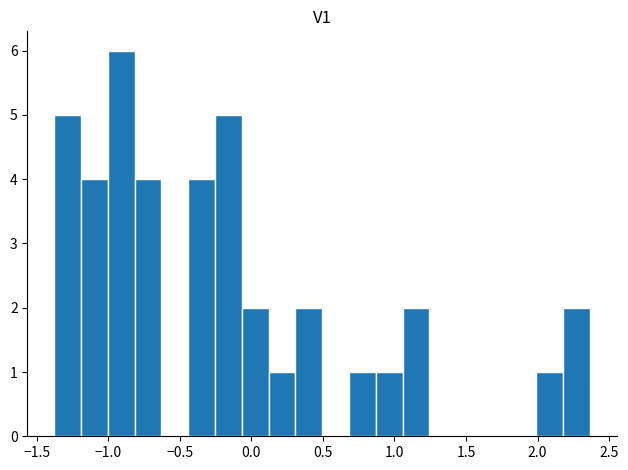

Read against the x-axis, roughly where is the centre of the tallest bar?

-0.90